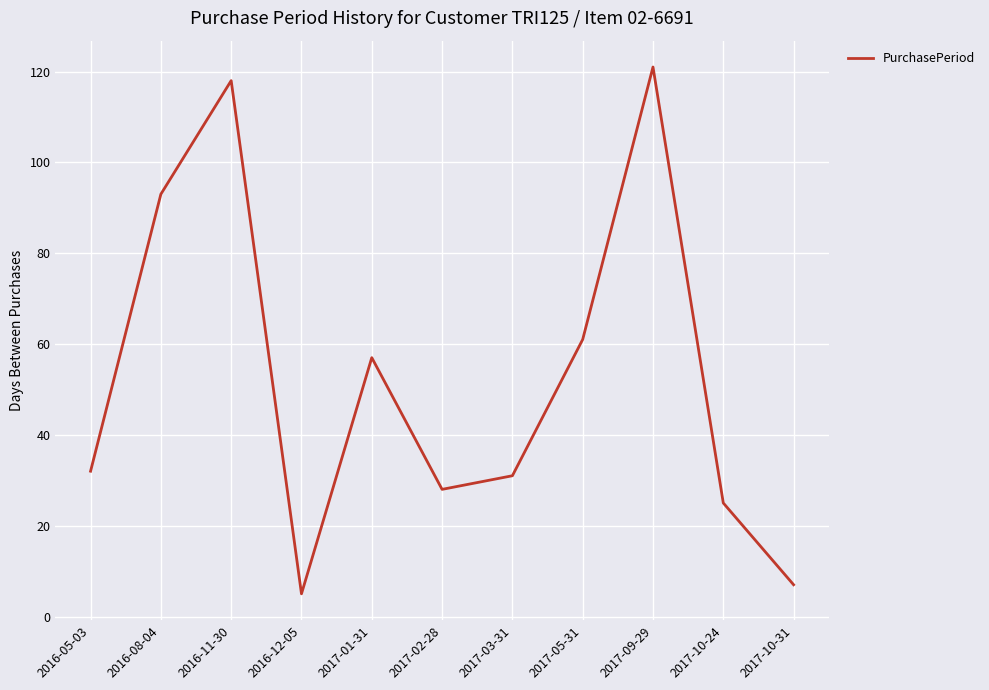

Which has a higher value, 2017-09-29 or 2016-12-05?

2017-09-29